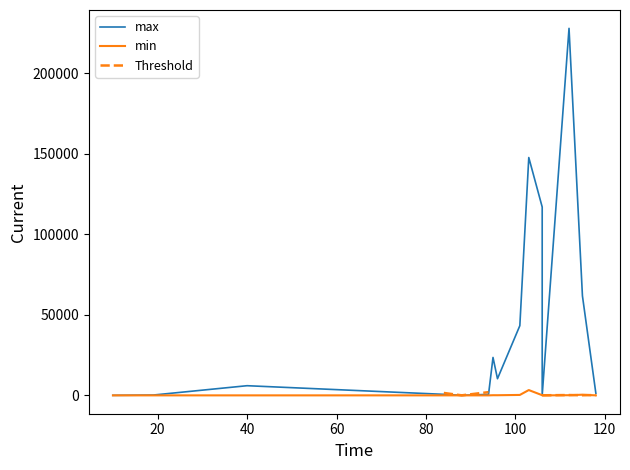

What is the label of the 2nd point from the left?

20